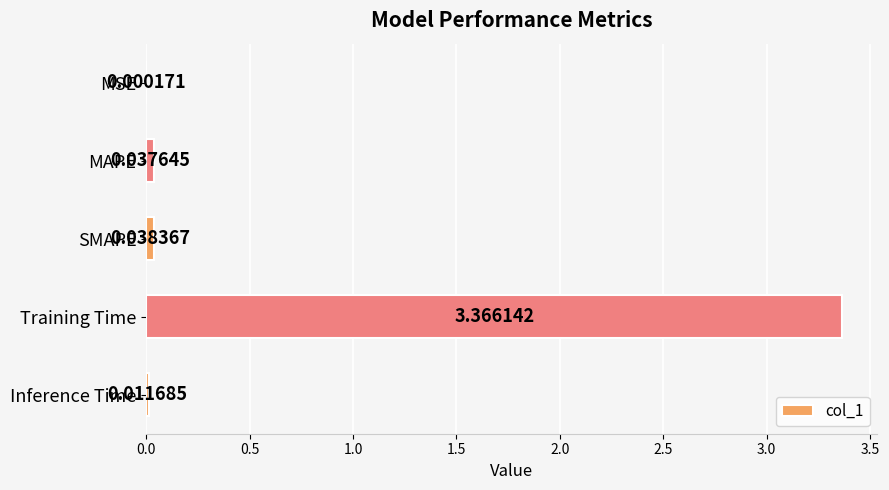

Which category has the highest value across all series?

Training Time